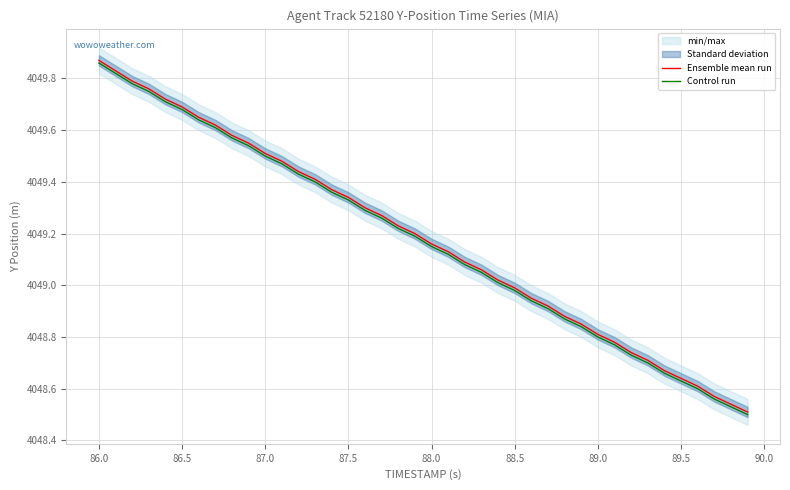

The Ensemble mean run series shows 6810.5 at 89.5. True or false?

False